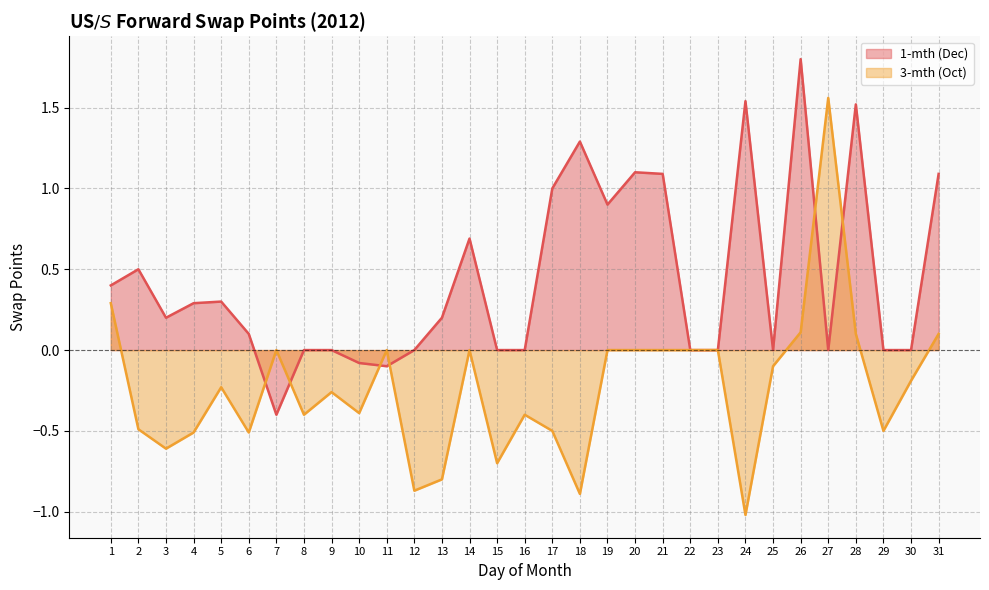

How many data points in 3-mth (Oct) are above 0?

5